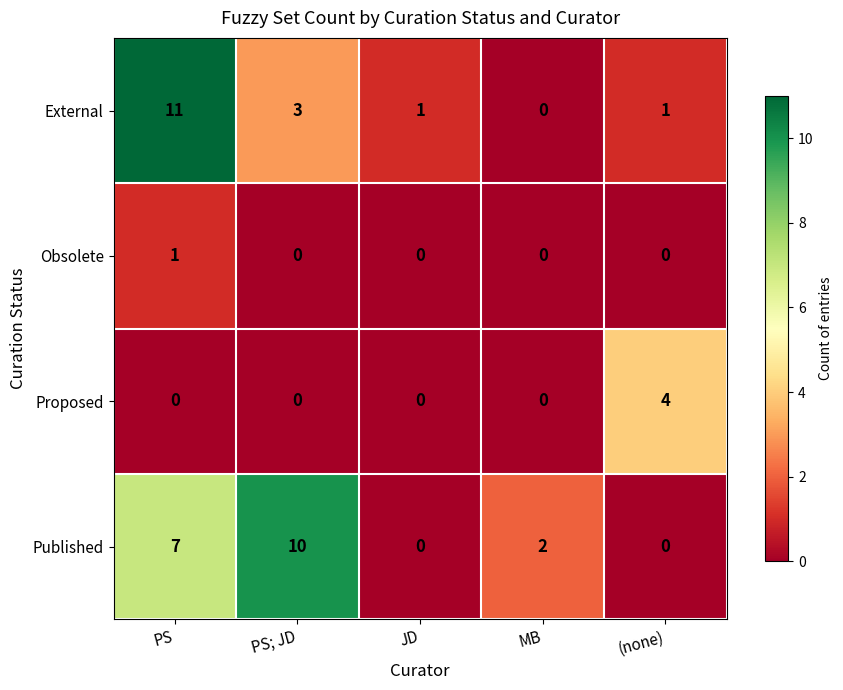

At which category is the sum across all series the highest?

PS